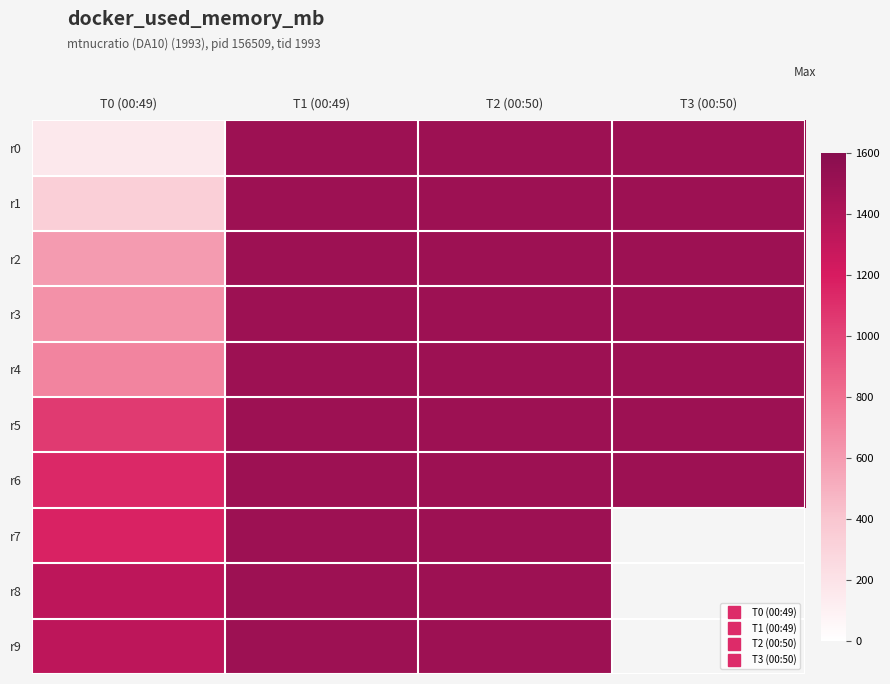

At which category does the chart reach its minimum across all series?

T0 (00:49)